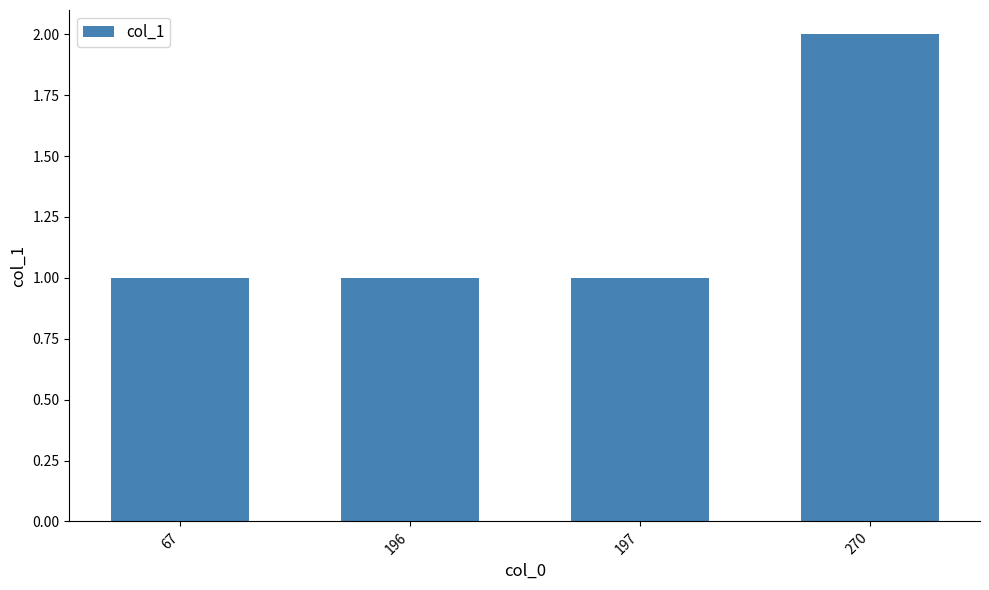

Count the values in the range 1 to 2.

4